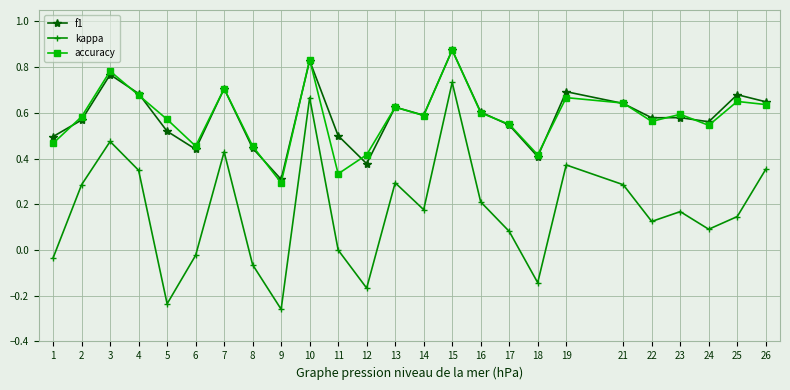

Which category has the highest value in the f1 series?

15